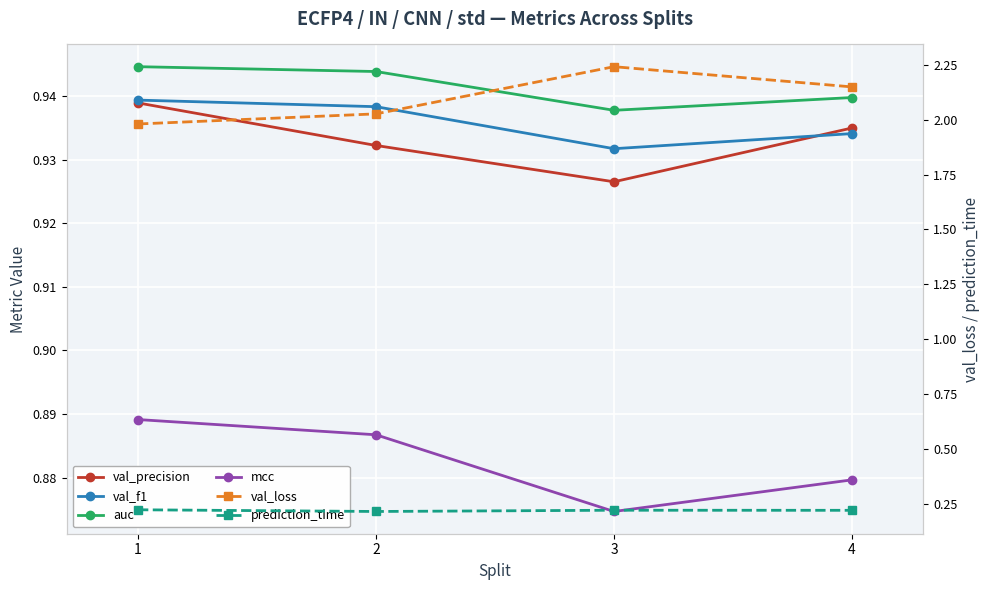

What is the value of the val_f1 point at the 2nd from the left?

0.9